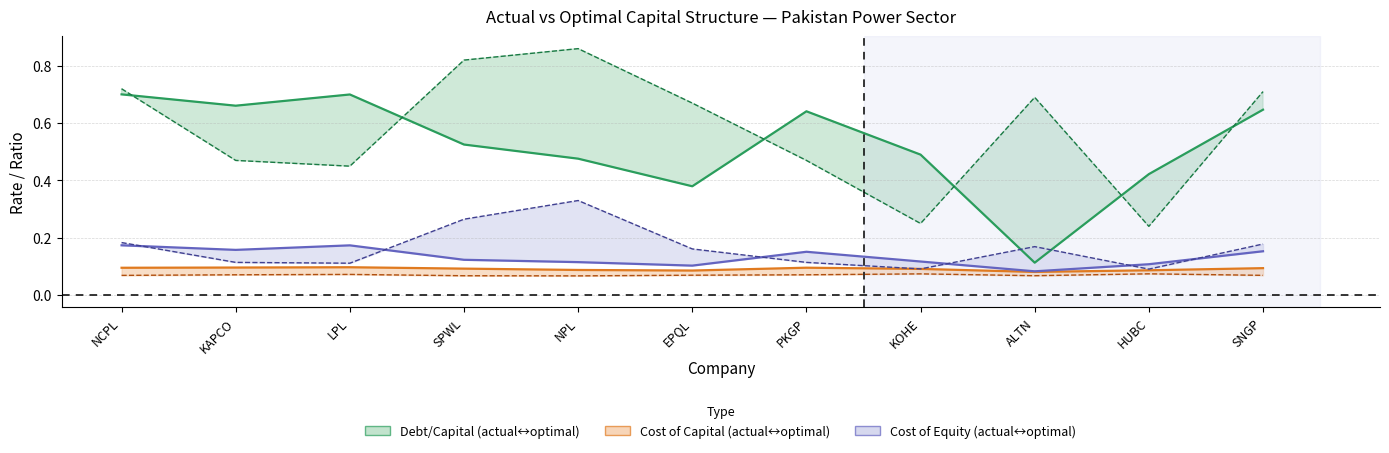

Reading left to right, list all the values displayed in this chart.

Actual Debt/Capital: NCPL=0.7	KAPCO=0.7	LPL=0.7	SPWL=0.5	NPL=0.5	EPQL=0.4	PKGP=0.6	KOHE=0.5	ALTN=0.1	HUBC=0.4	SNGP=0.6
Actual Cost of Capital: NCPL=0.1	KAPCO=0.1	LPL=0.1	SPWL=0.1	NPL=0.1	EPQL=0.1	PKGP=0.1	KOHE=0.1	ALTN=0.1	HUBC=0.1	SNGP=0.1
Actual Cost of Equity: NCPL=0.2	KAPCO=0.2	LPL=0.2	SPWL=0.1	NPL=0.1	EPQL=0.1	PKGP=0.2	KOHE=0.1	ALTN=0.1	HUBC=0.1	SNGP=0.2